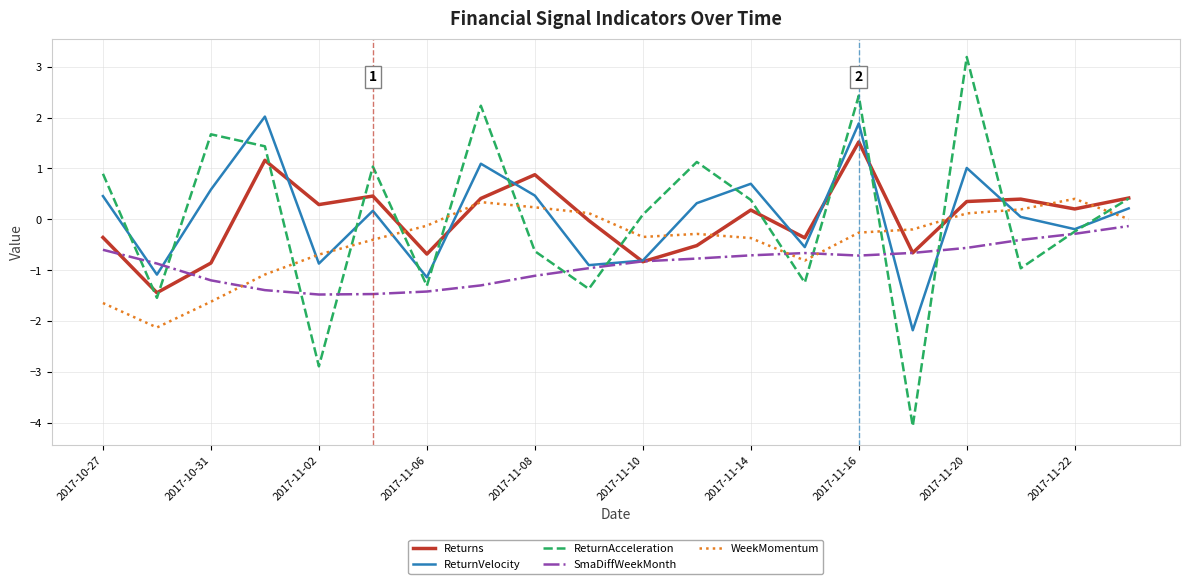

Which series ends up on top after the final intersection of ReturnVelocity and SmaDiffWeekMonth?

ReturnVelocity